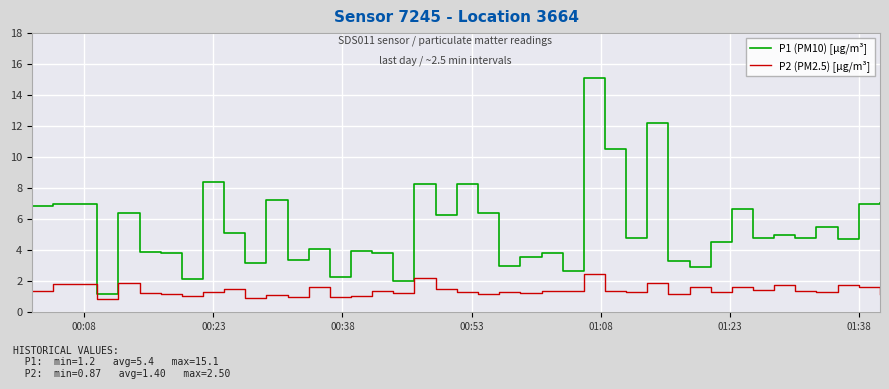

Which series has the largest total across all categories?

P1 (PM10) [µg/m³]